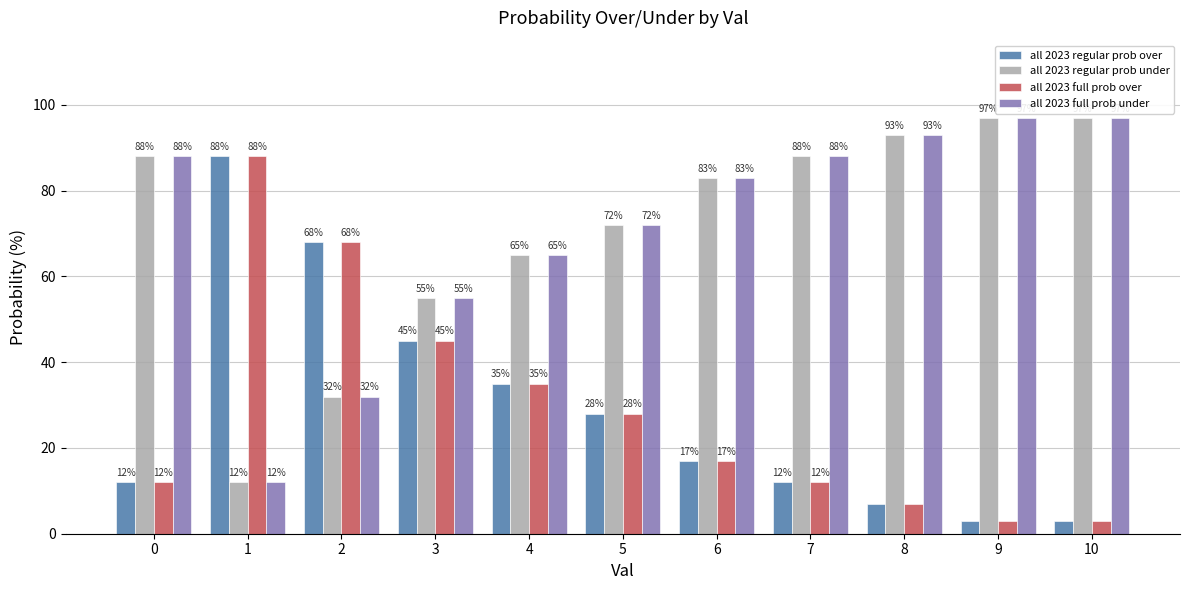

How many distinct data groups are displayed?

4